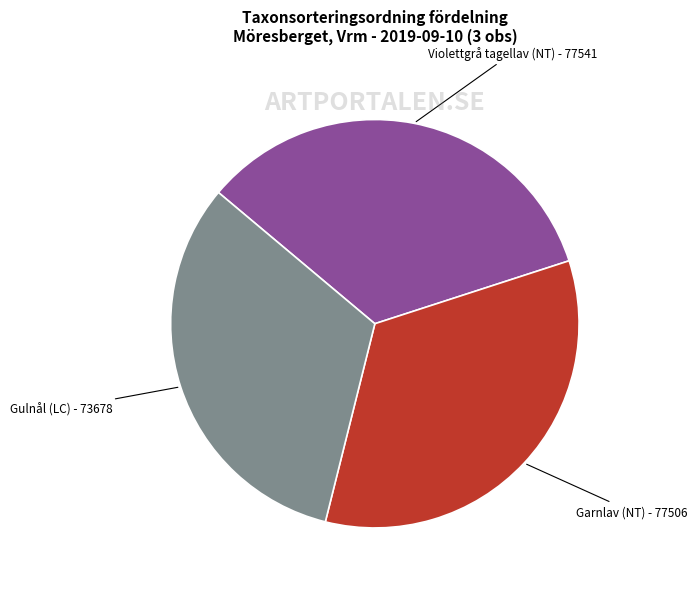

Does any single category account for the majority?

No